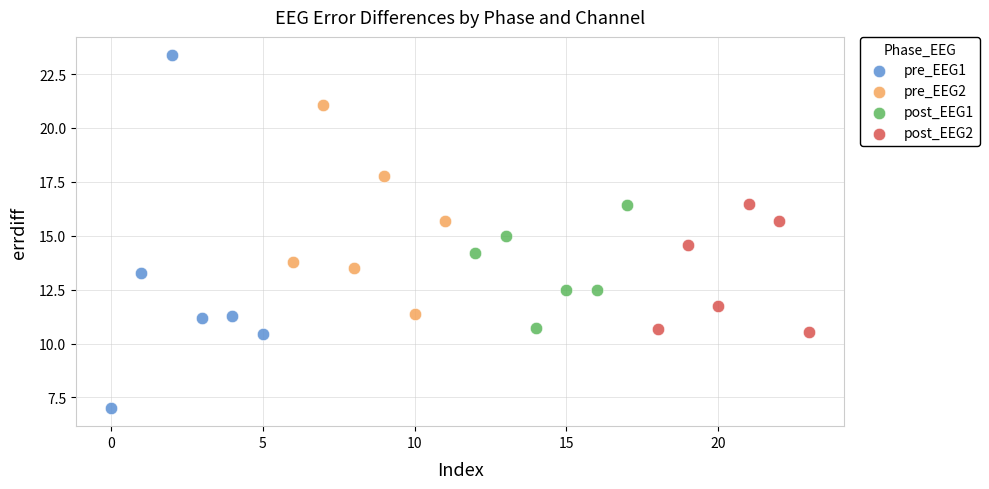

Which series reaches the minimum Y coordinate?

pre_EEG1